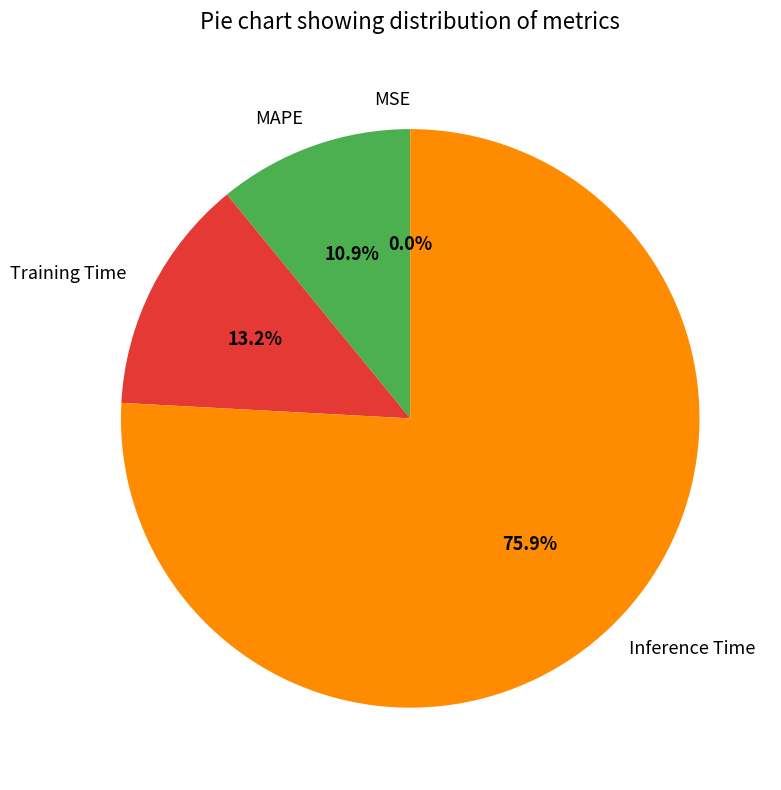

To the nearest percent, what percentage of the pie is Training Time?

13%